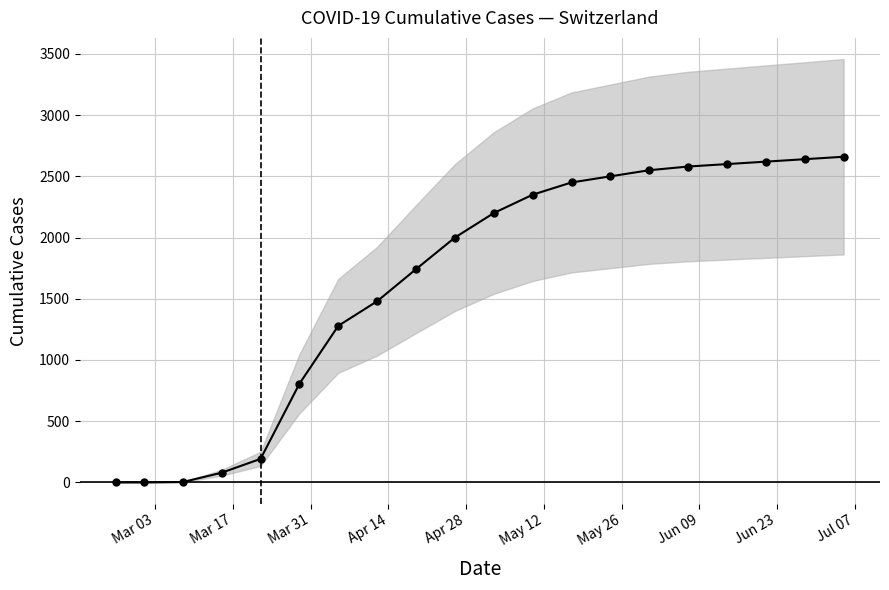

How many lines are shown in the chart?

1